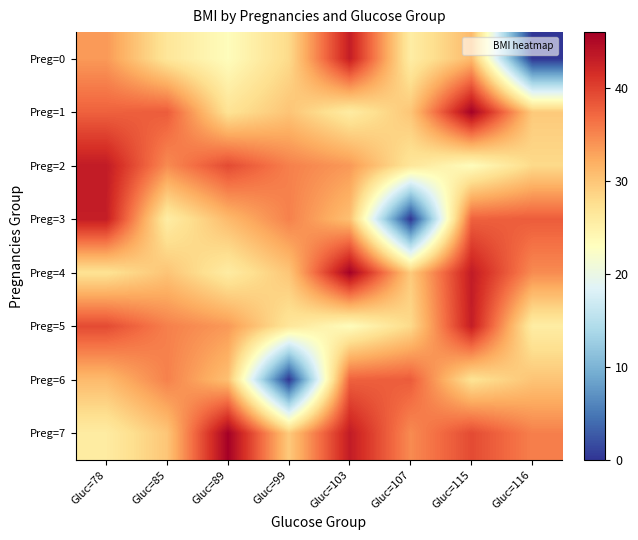

At Gluc=116, list the series in order from largest to smallest.

Preg=3, Preg=7, Preg=4, Preg=6, Preg=1, Preg=2, Preg=5, Preg=0